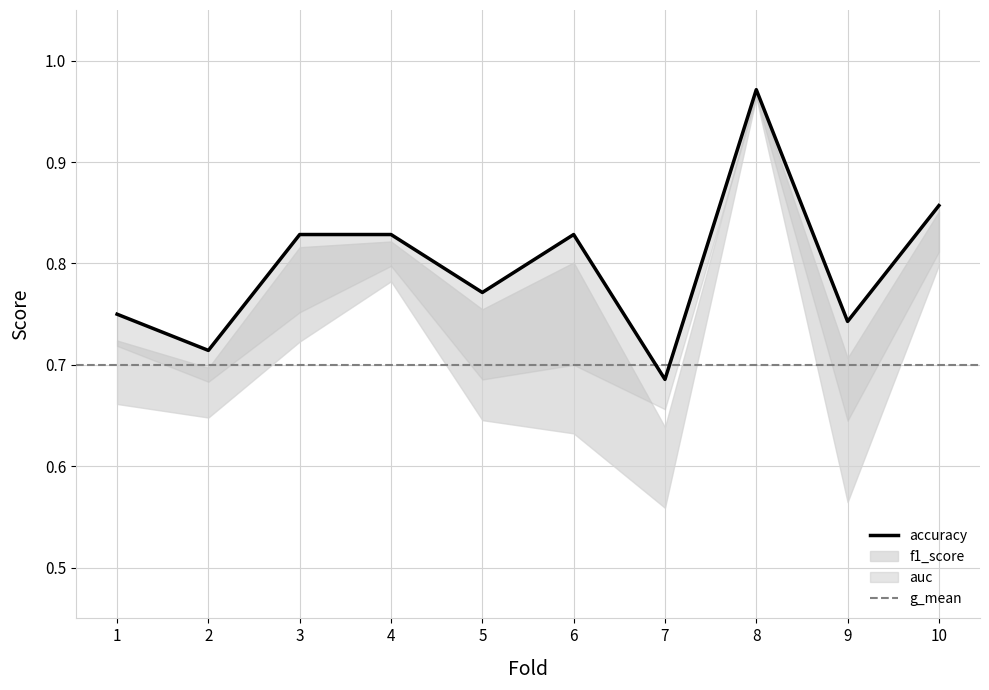

How many lines are shown in the chart?

4